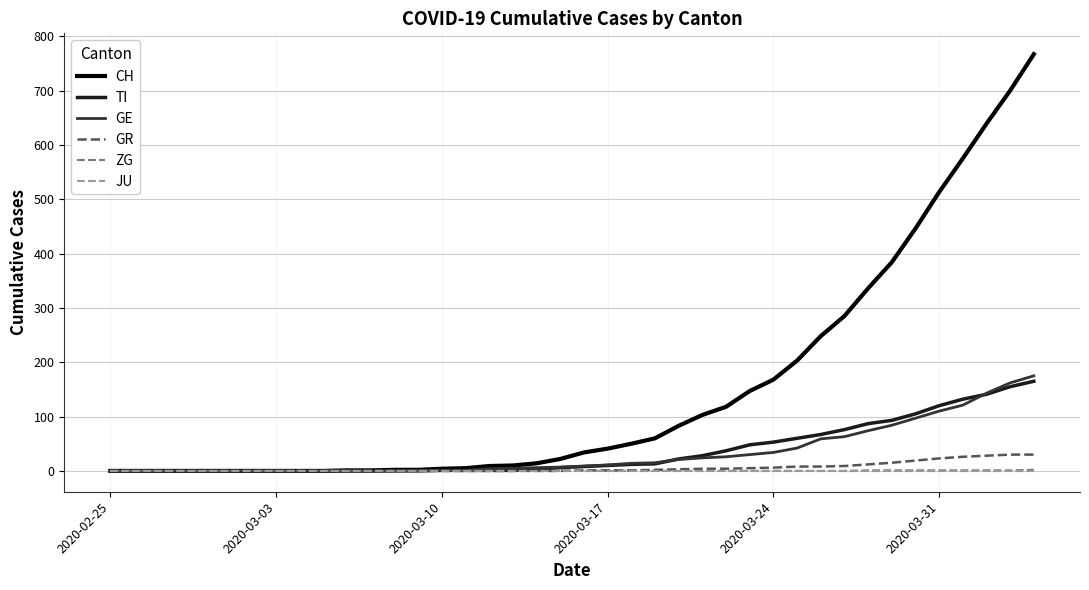

True or false: TI and GE intersect in this chart.

True